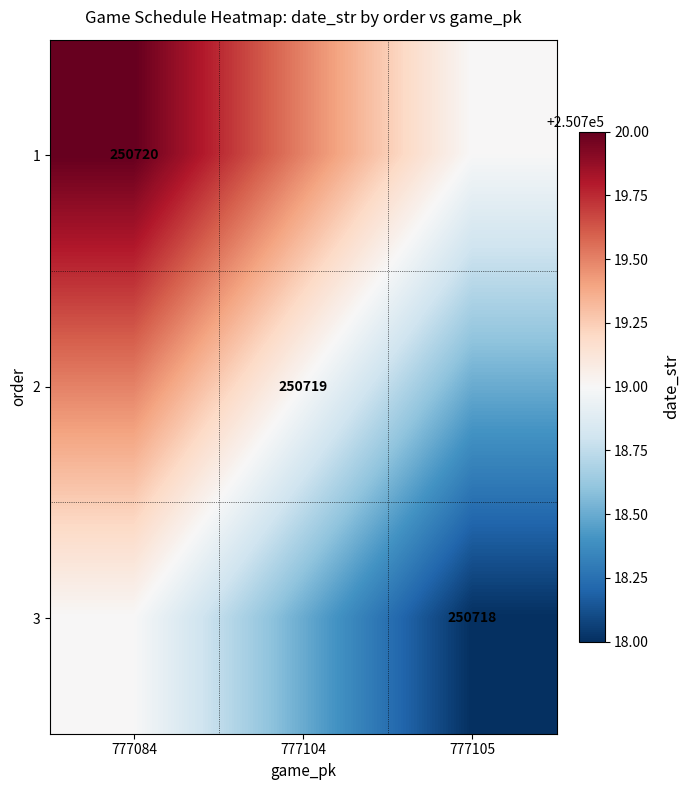

The value of 3 at 777105 is 250718.0. True or false?

True